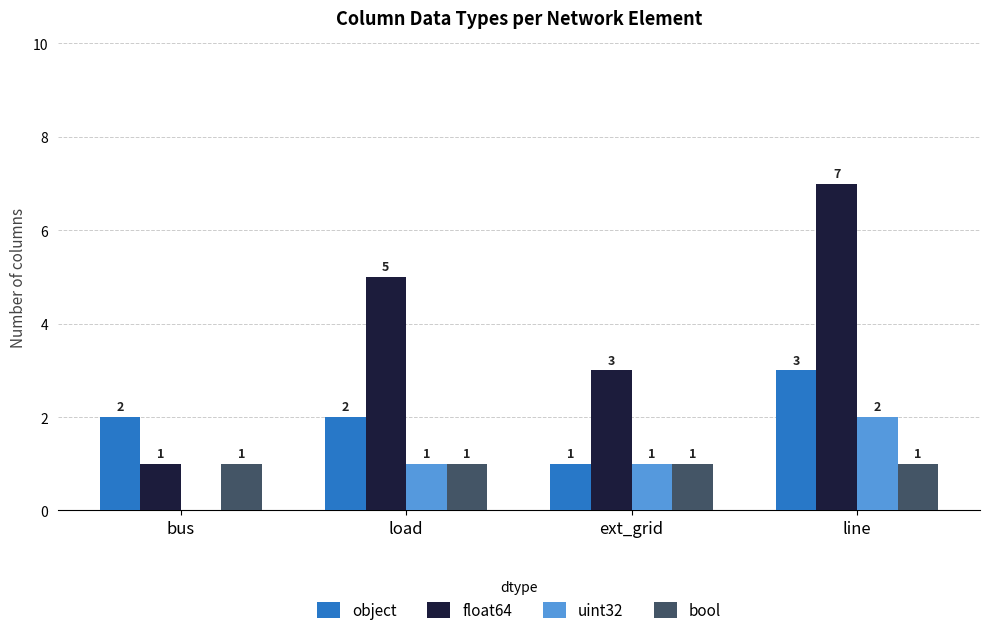

What is the sum of all object values?

8